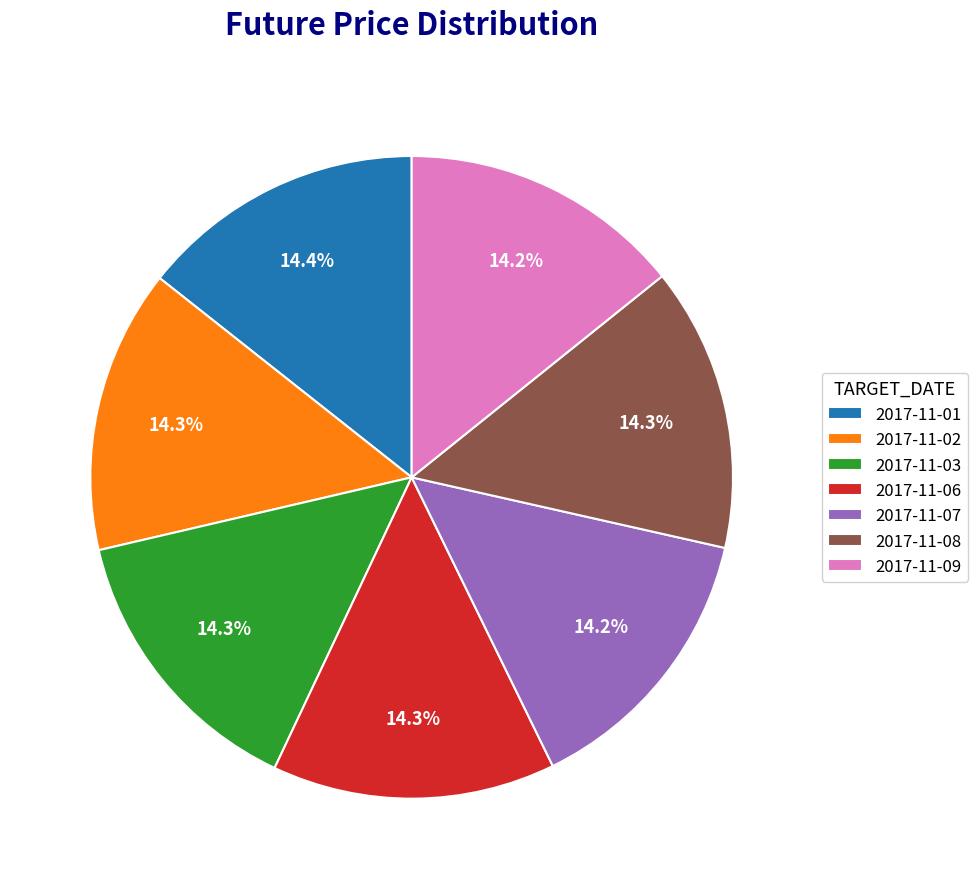

How many segments does this pie chart have?

7